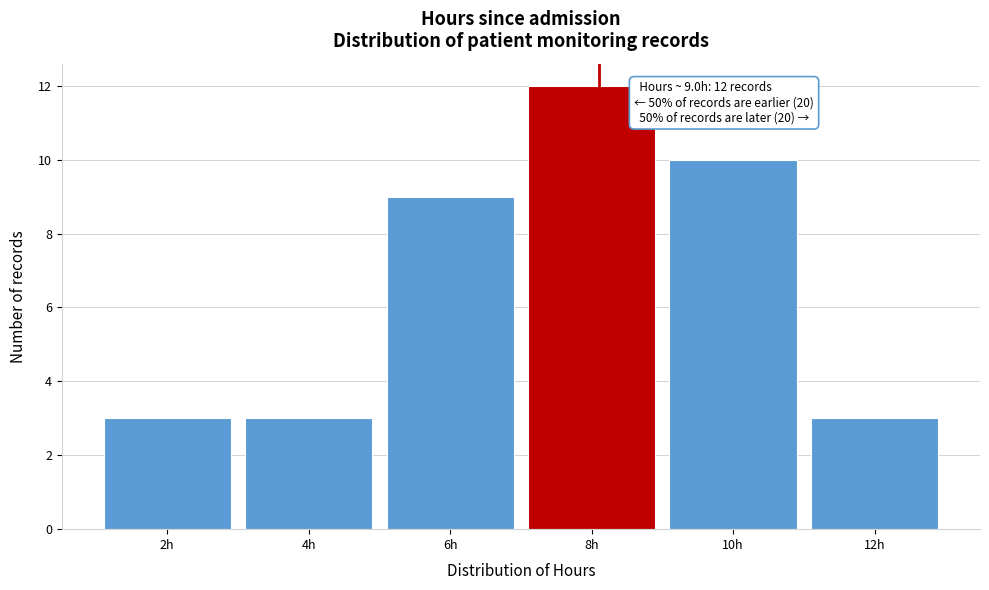

Reading left to right, list all the values displayed in this chart.

3	3	9	12	10	3